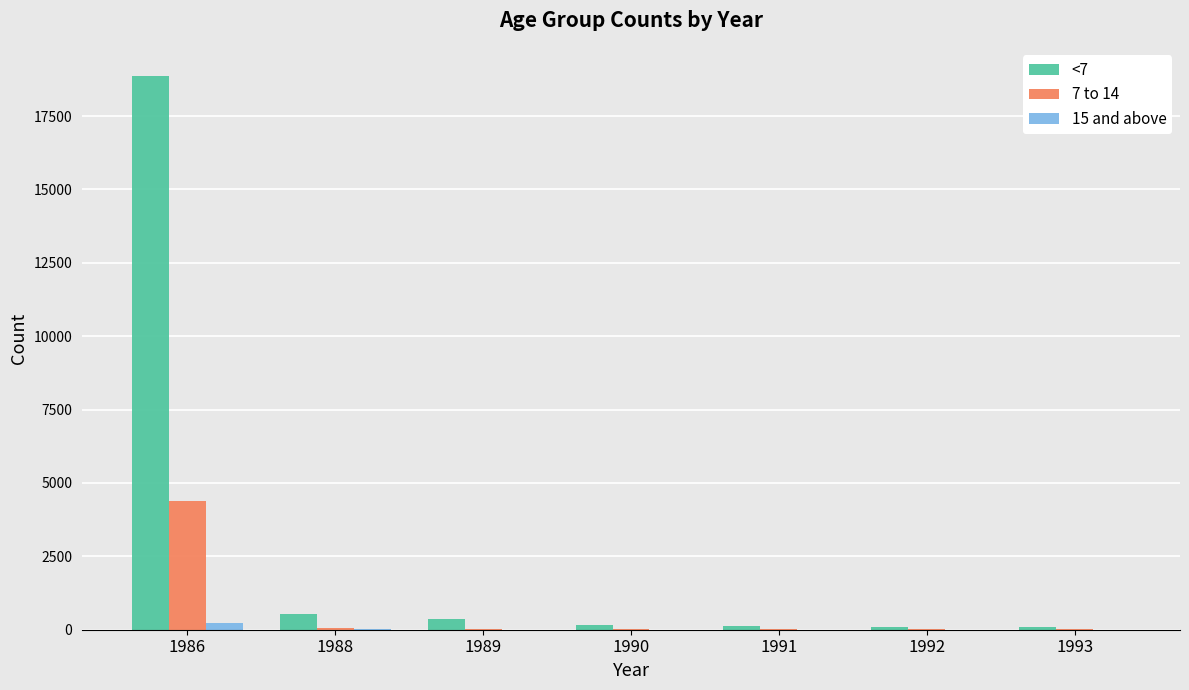

Is it true that 7 to 14 equals 4374 at 1986?

True